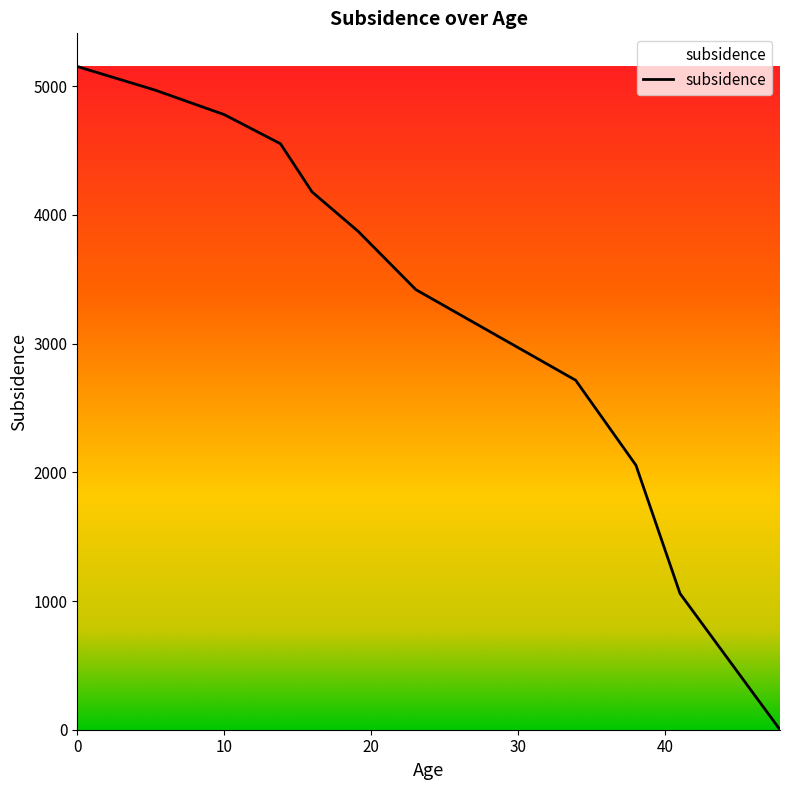

The value at 5.3 is 1957.1. True or false?

False